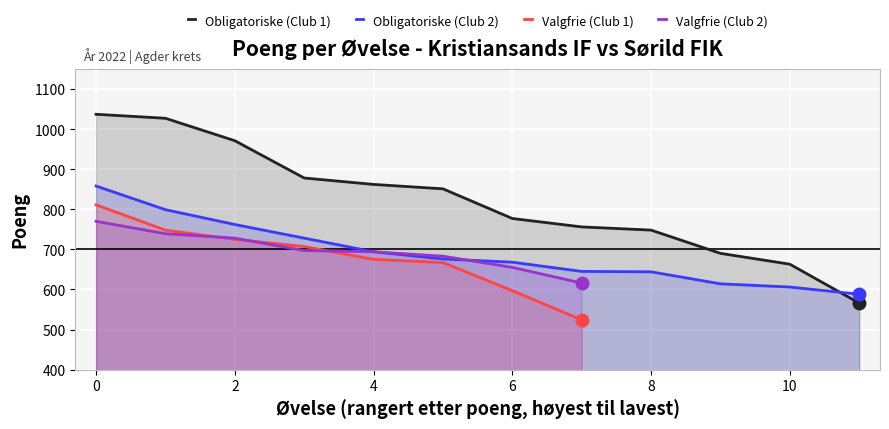

What is the difference between the maximum and minimum values in the Valgfrie (Club 1) series?

287